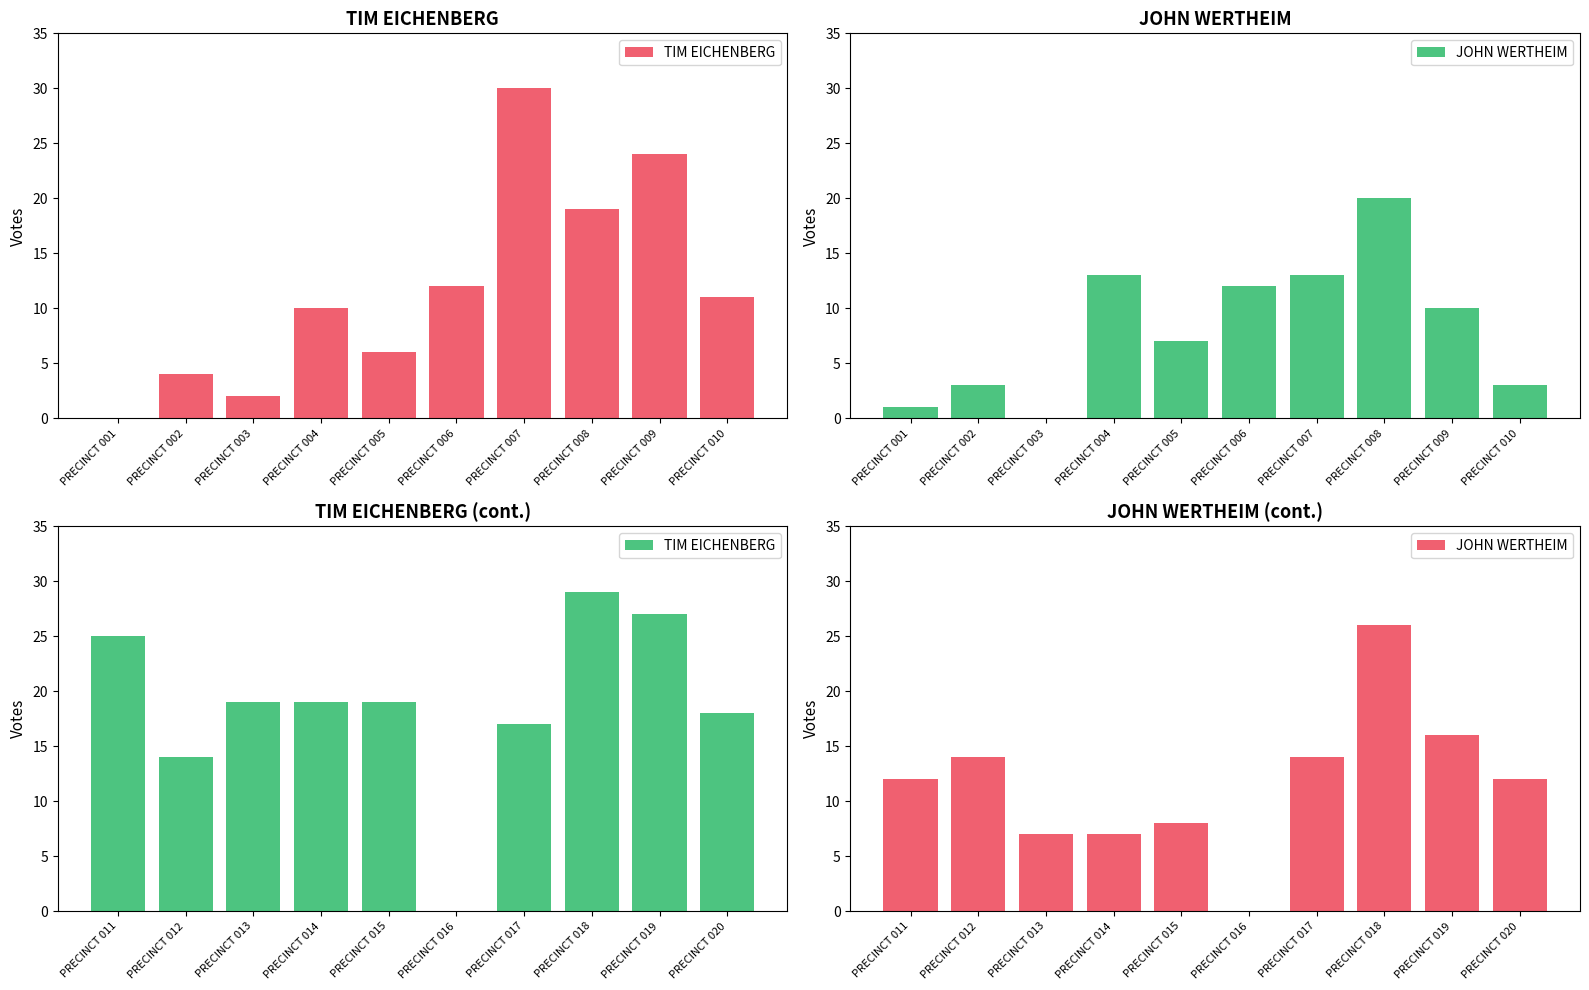

True or false: TIM EICHENBERG has a value of 45 at PRECINCT 011.

False